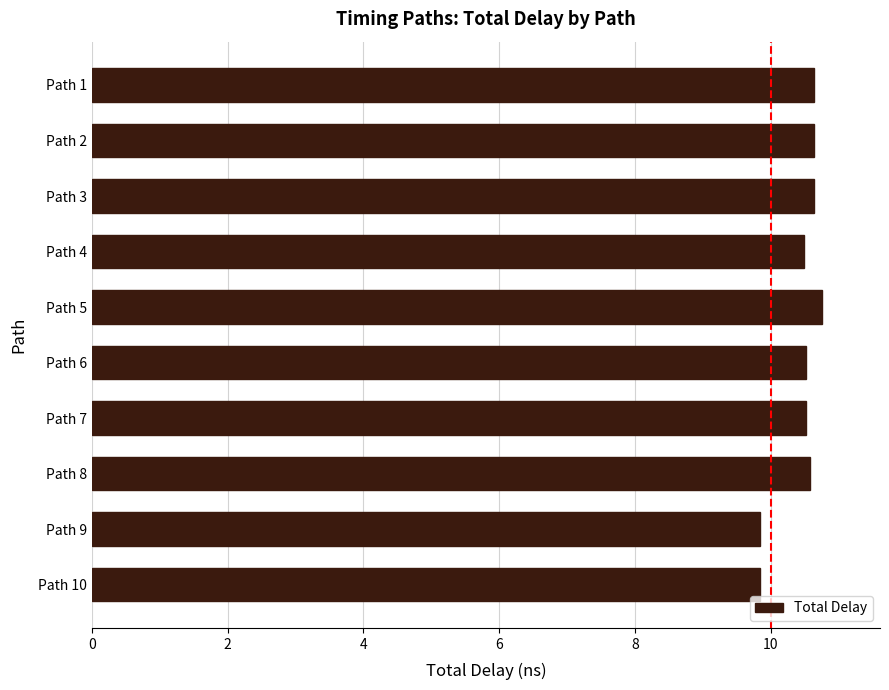

What is the average value?

10.4